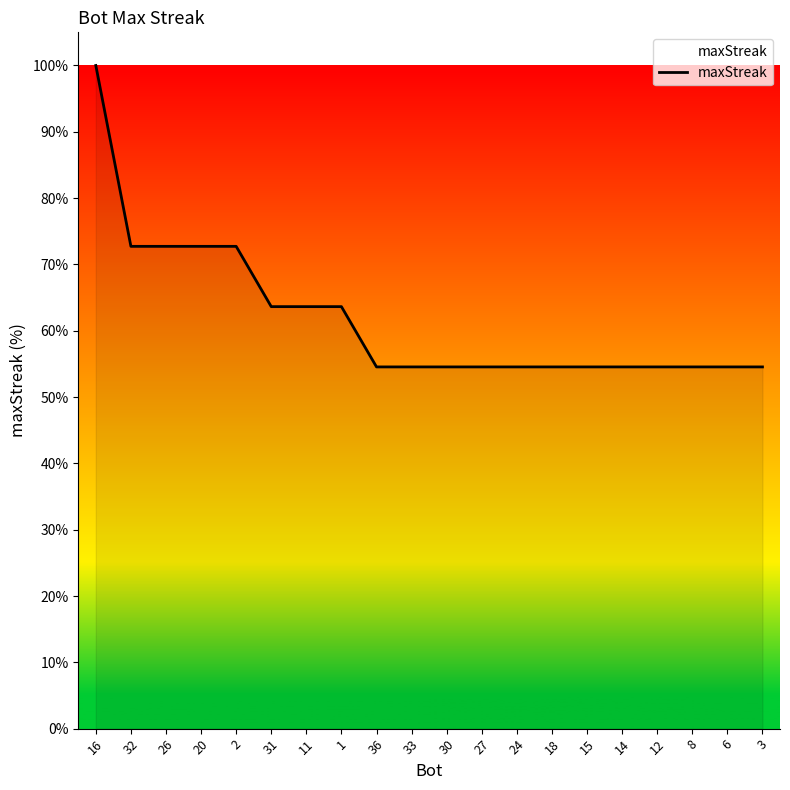

What is the difference between the maximum and minimum values?

45.5